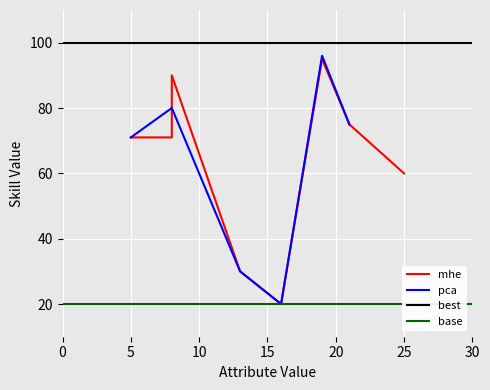

What is the highest value of the pca series?

96